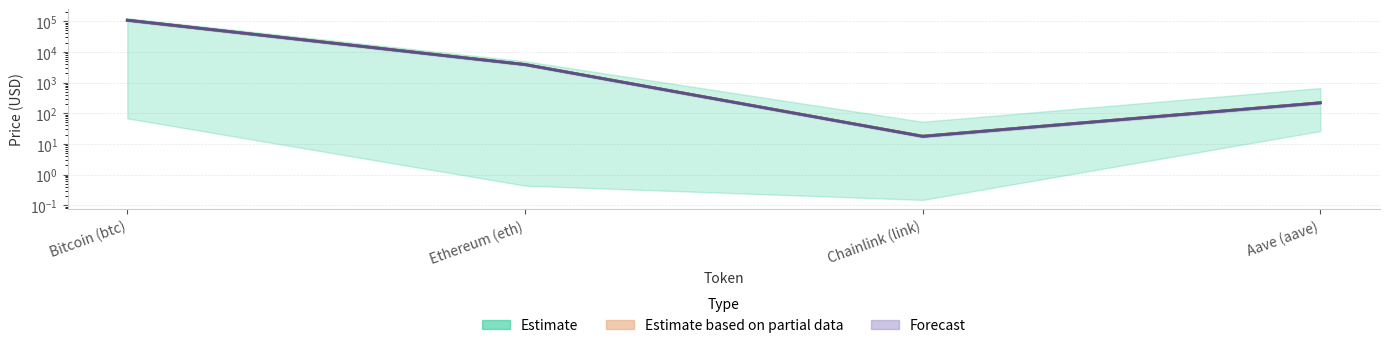

List the labels in order of Forecast value, largest first.

Bitcoin (btc), Ethereum (eth), Aave (aave), Chainlink (link)